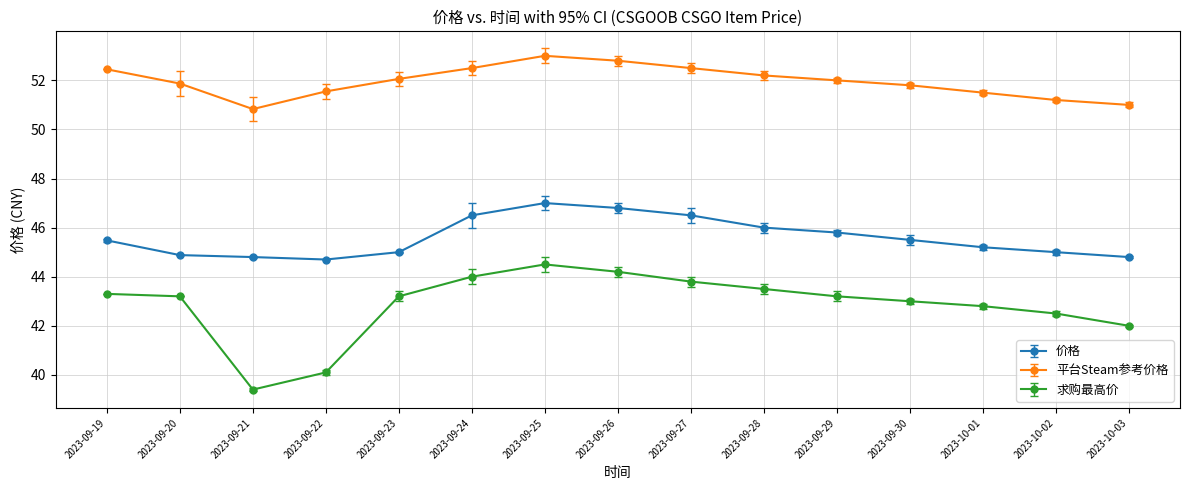

The value of 求购最高价 at 2023-09-25 is 27.4. True or false?

False